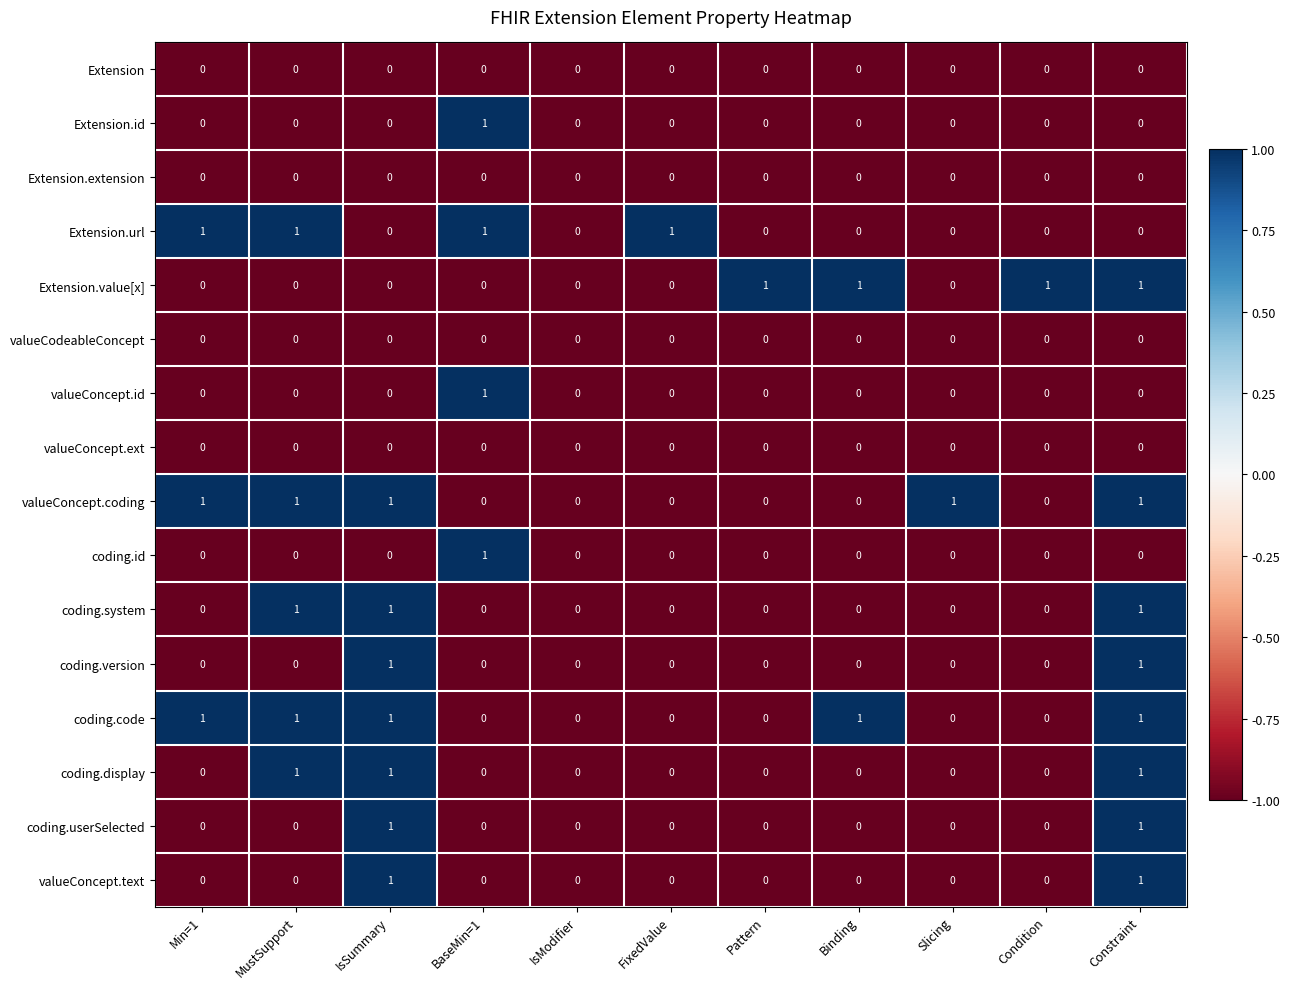

At which category is the sum across all series the highest?

Constraint